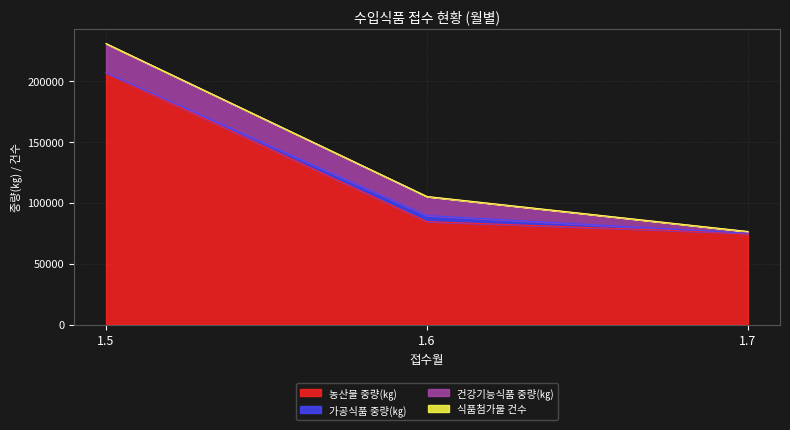

How many categories are shown in the chart?

3